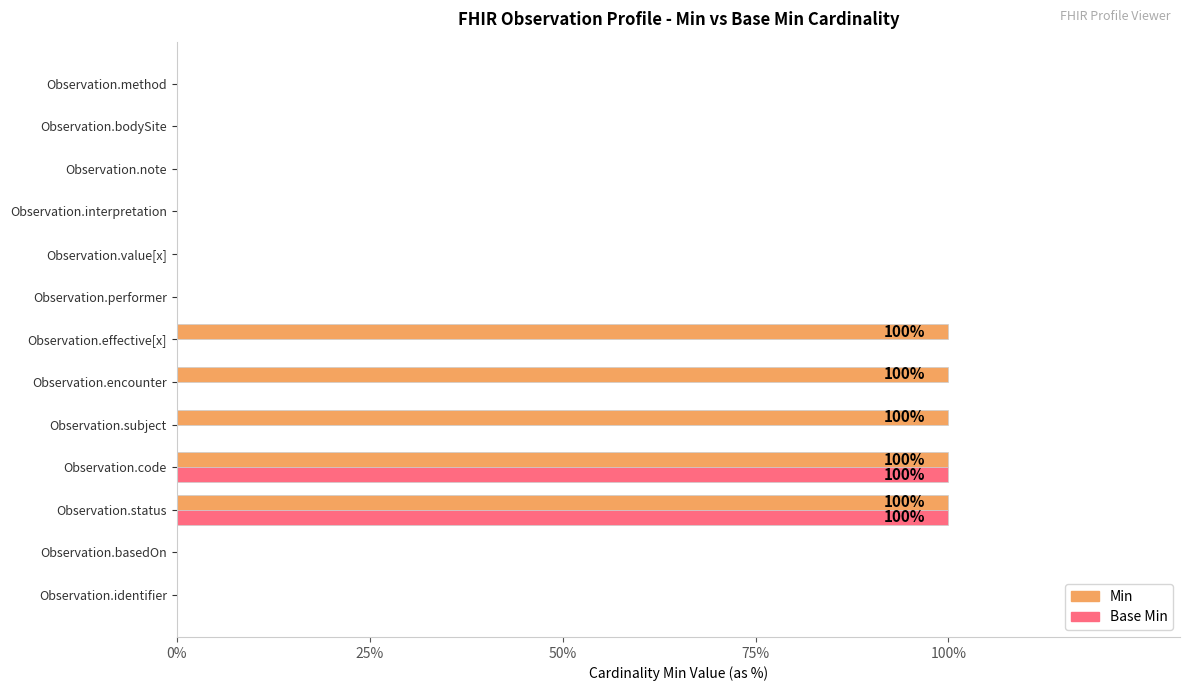

What is the maximum value shown in the chart?

100